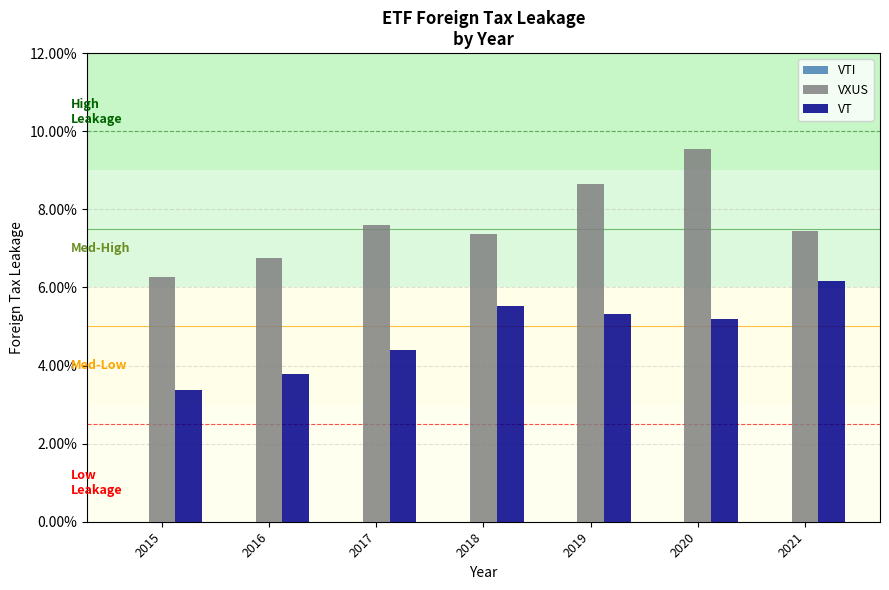

Are the bars horizontal?

No